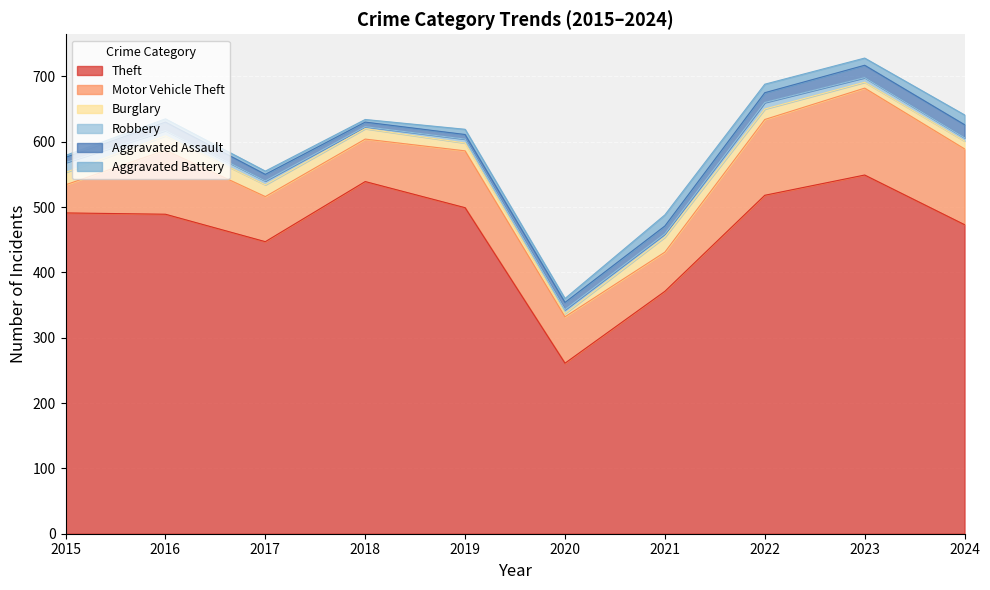

At which category is the sum across all series the highest?

2023